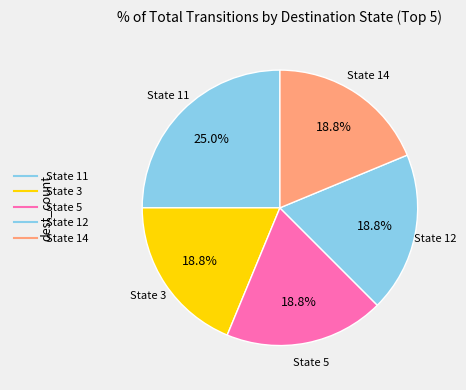

Count the number of slices in the pie.

5